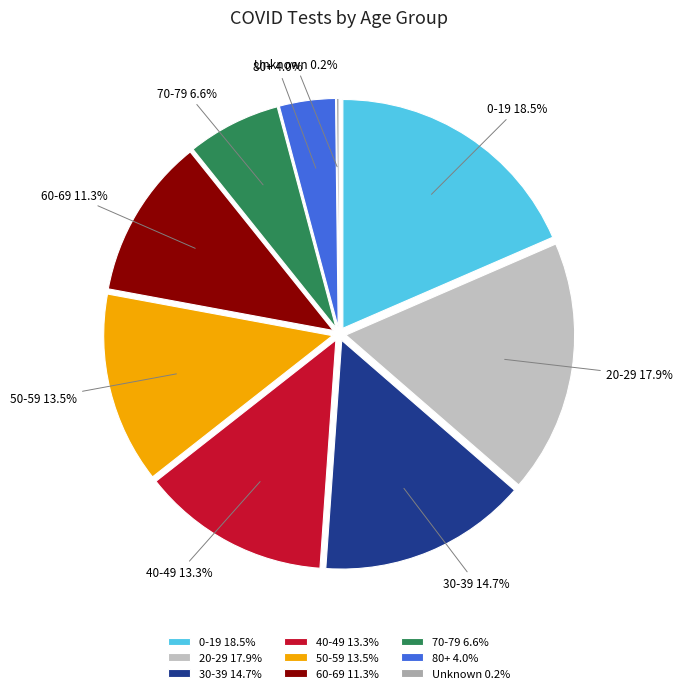

Does 70-79 account for over 50% of the chart?

No